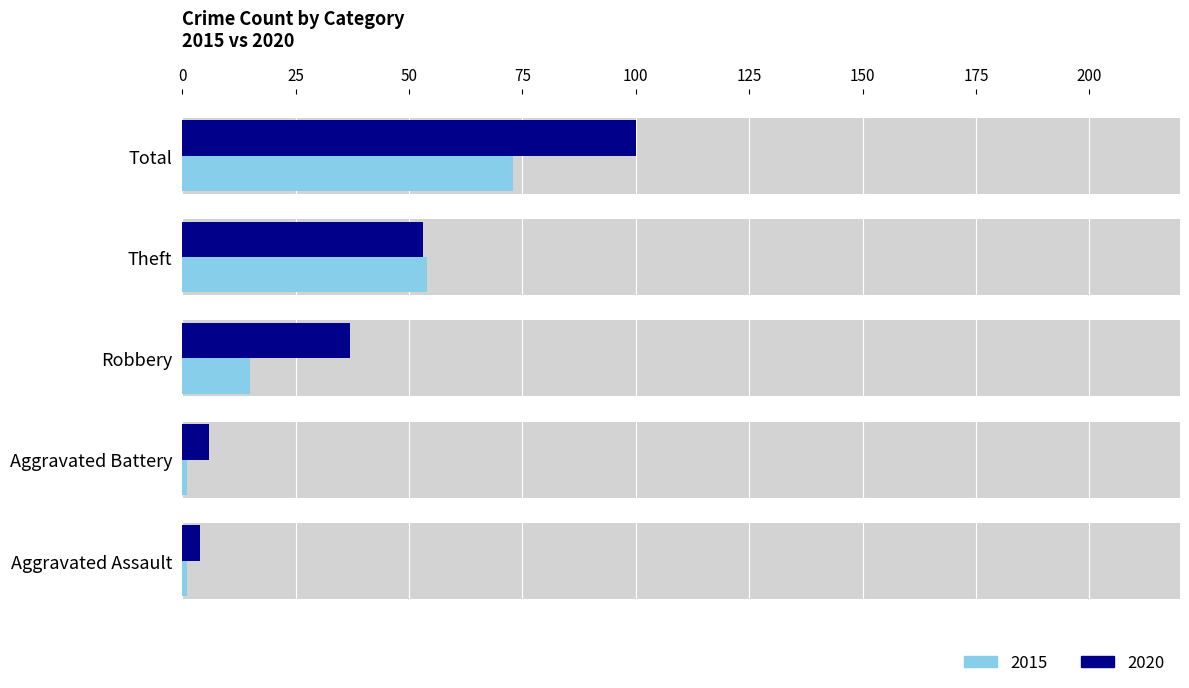

True or false: 2015 has a value of 73 at Total.

True